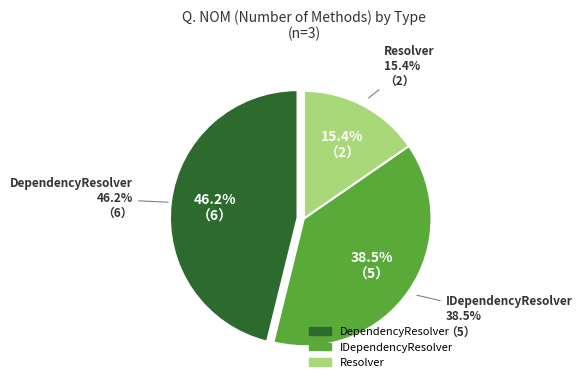

Which has a higher value, IDependencyResolver or Resolver?

IDependencyResolver